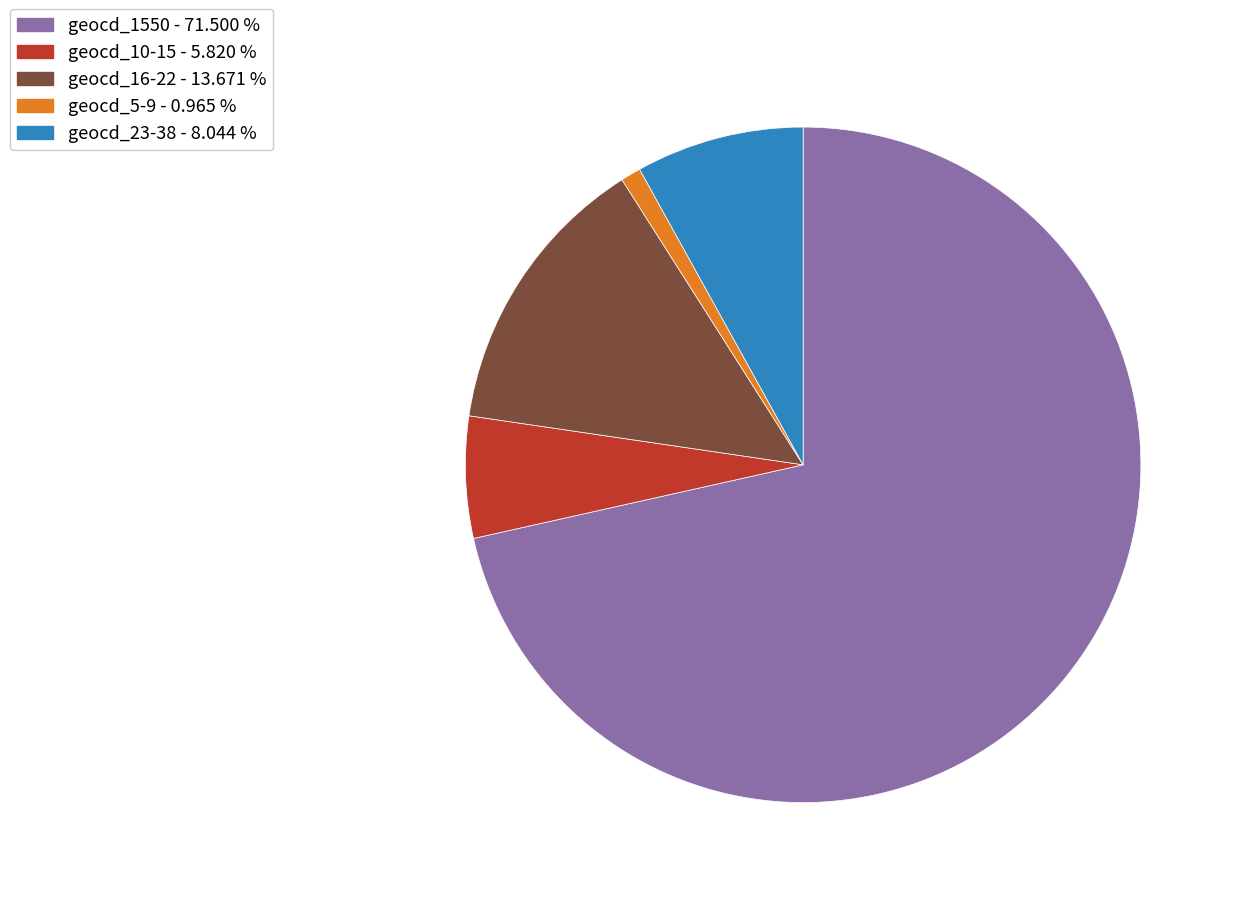

Which category accounts for the majority?

geocd_1550 - 71.500 %